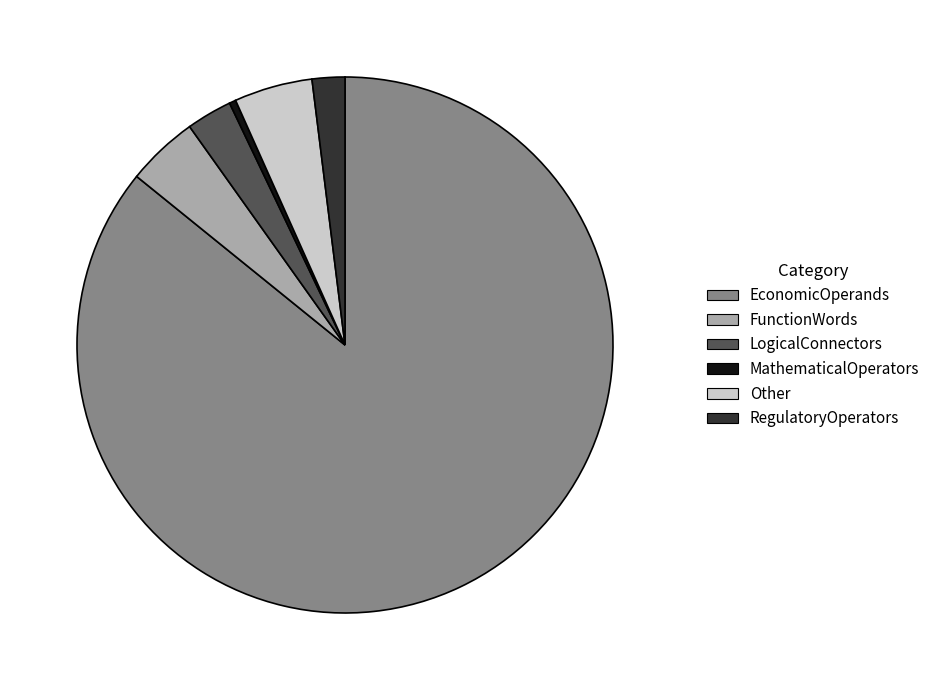

Which slice is the smallest?

MathematicalOperators